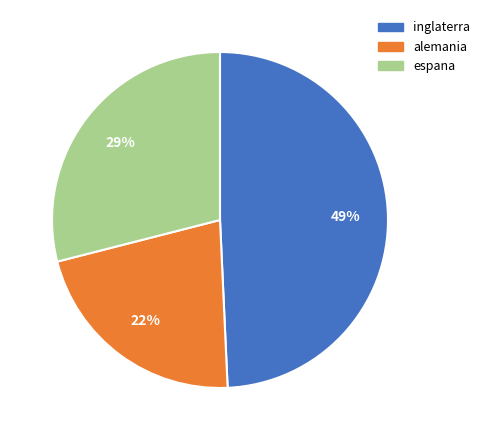

Which slice is the largest?

inglaterra